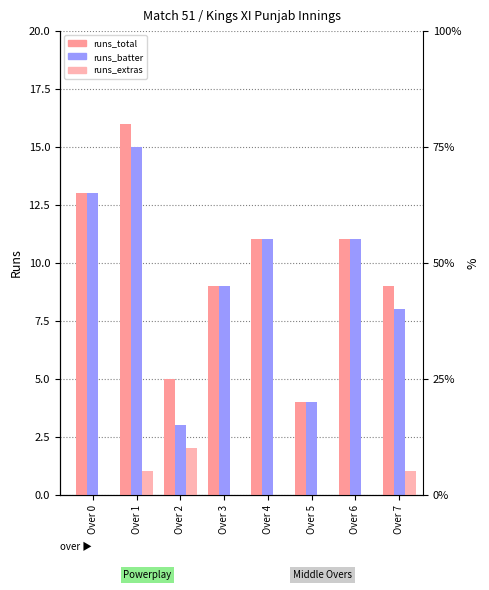

List the series in order of their peak value, lowest first.

runs_extras, runs_batter, runs_total